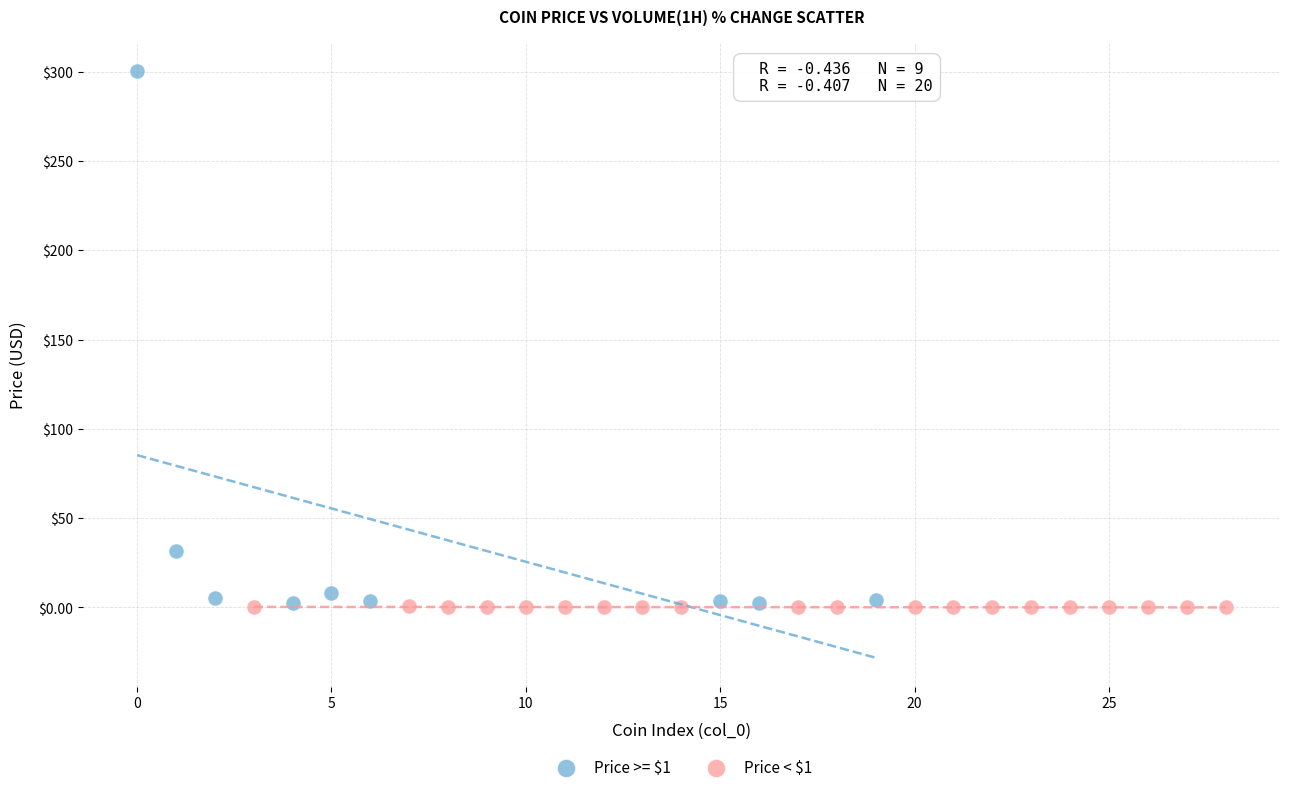

Which series has the widest spread of Y values?

Price >= $1